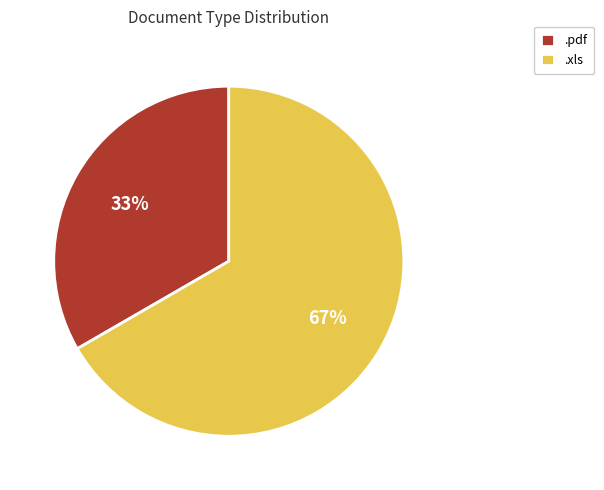

What is the majority slice?

.xls